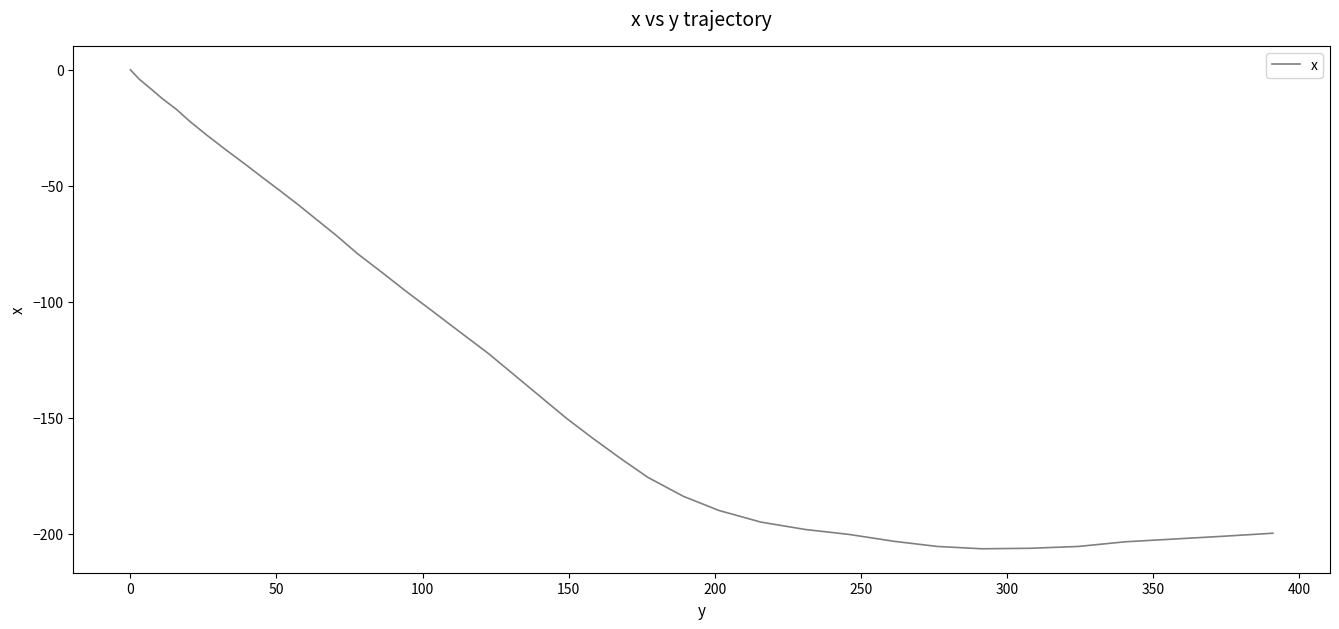

What is the difference between the maximum and minimum values?

206.4